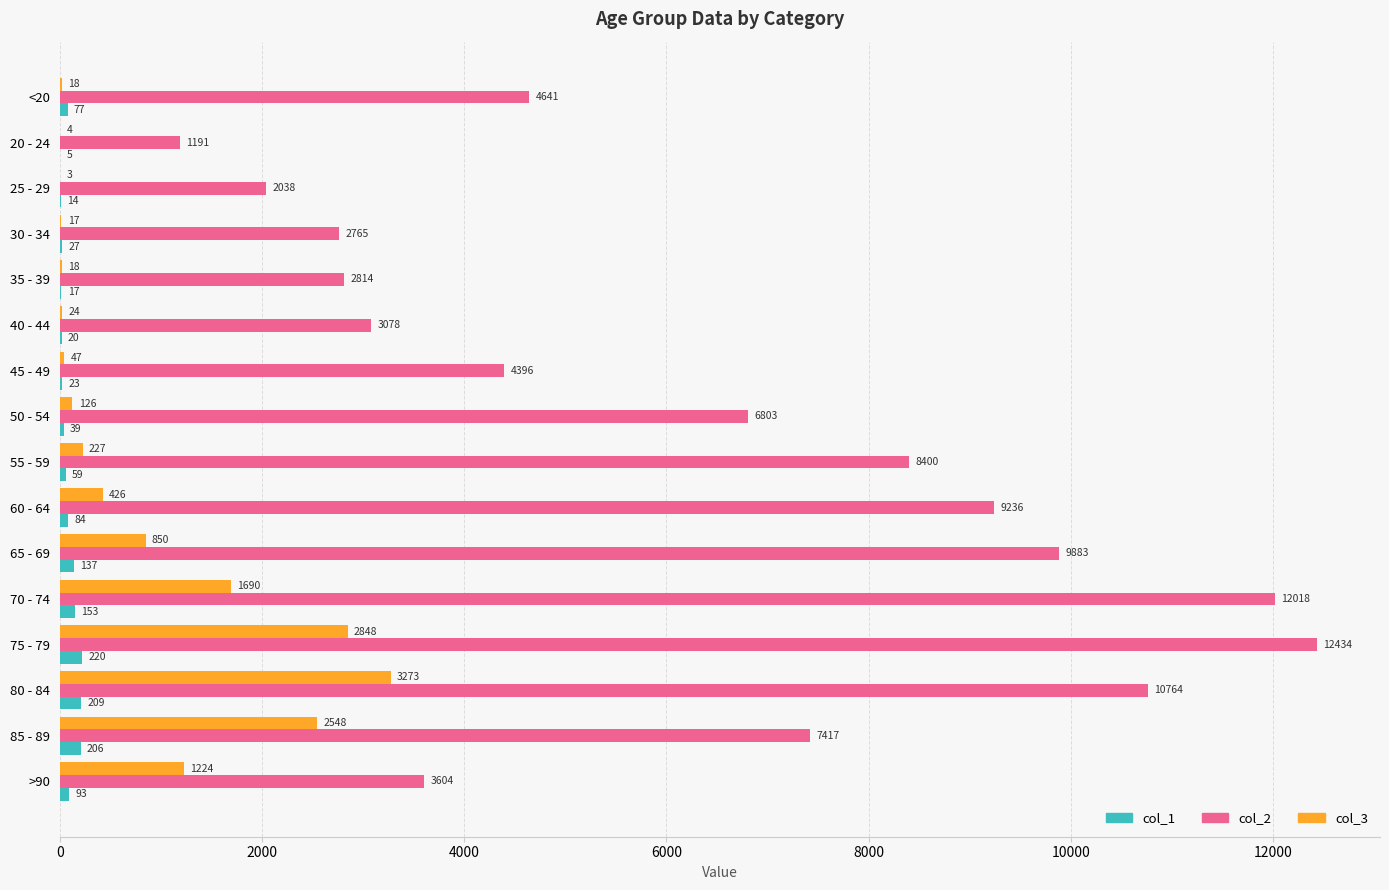

Where is col_3 nearest to the value 1638?

70 - 74